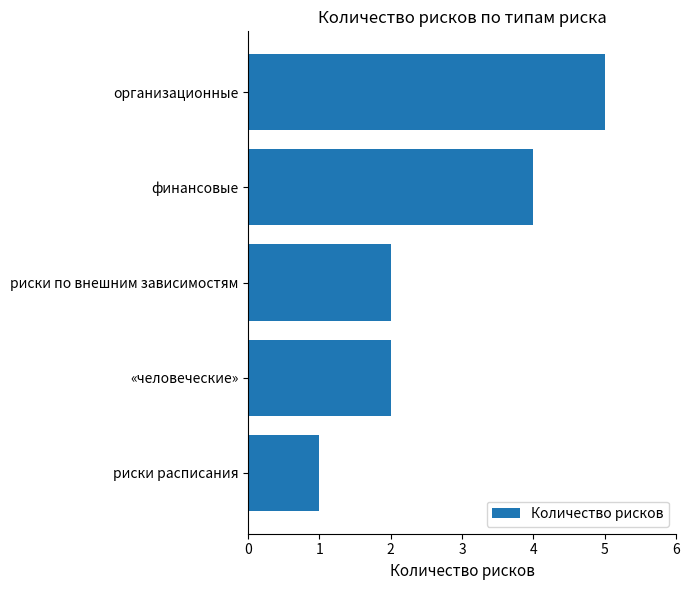

What is the maximum value shown in the chart?

5